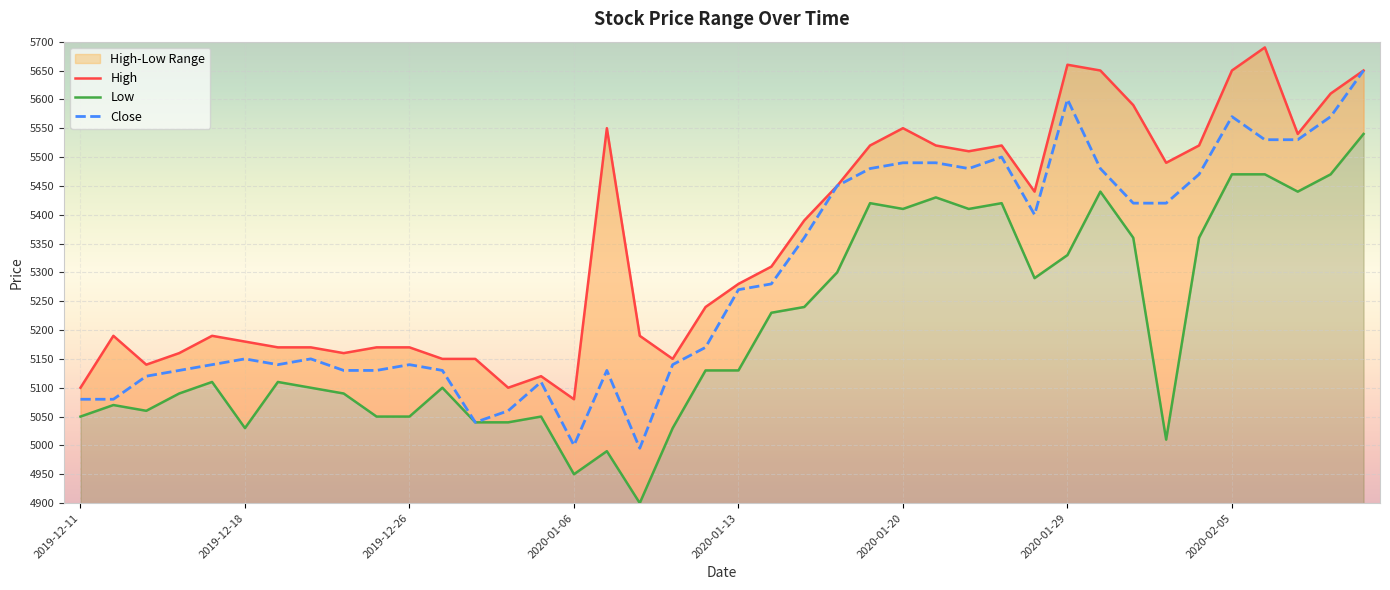

The High series shows 5550 at 16. True or false?

True